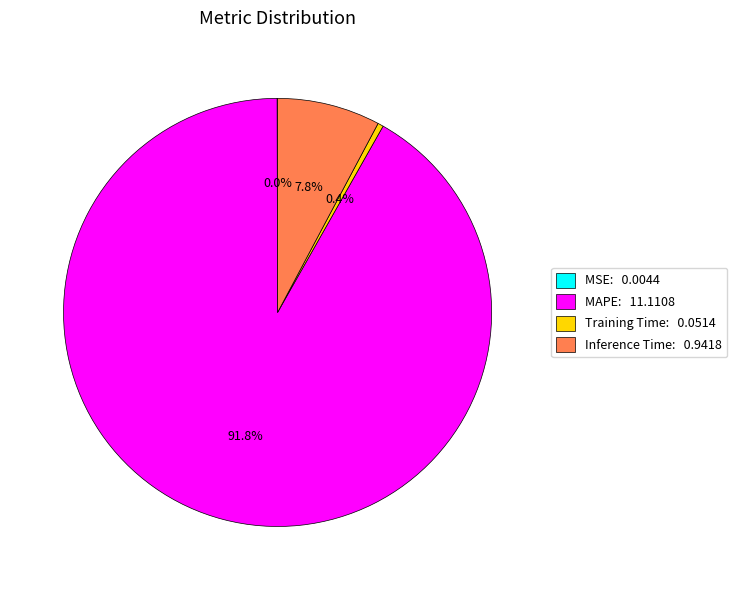

The Inference Time slice represents 8% of the pie. True or false?

True